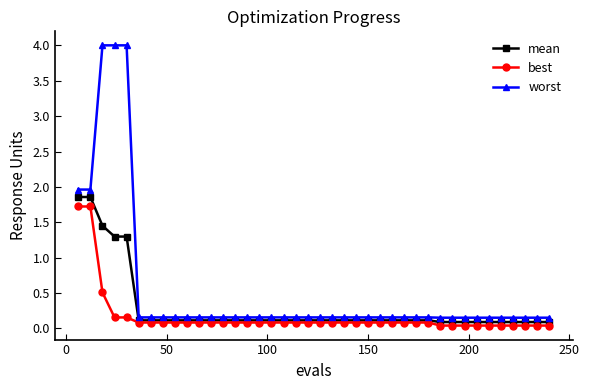

True or false: mean and worst intersect in this chart.

False